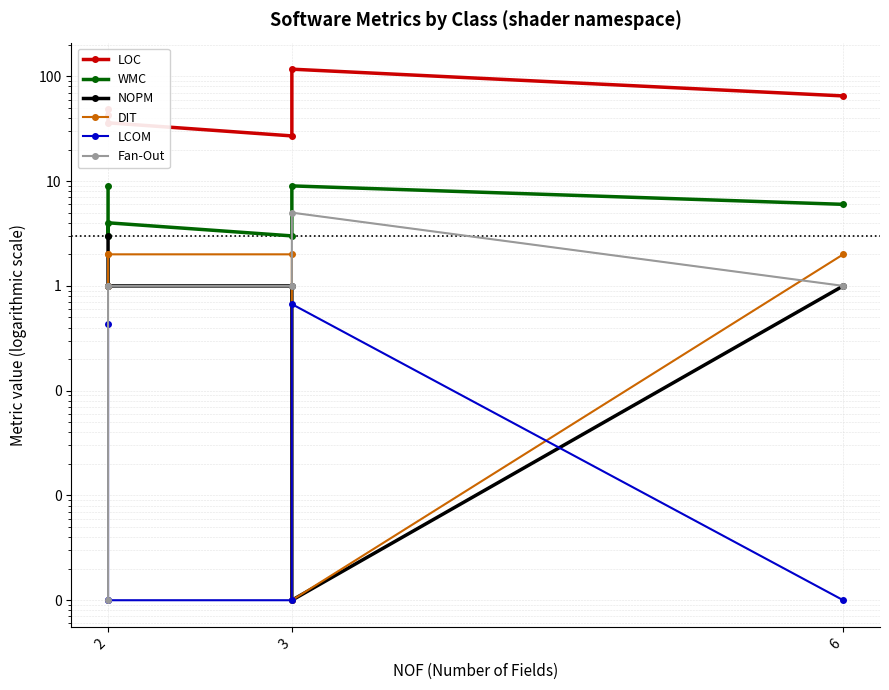

What is the sum of all LCOM values?

1.1